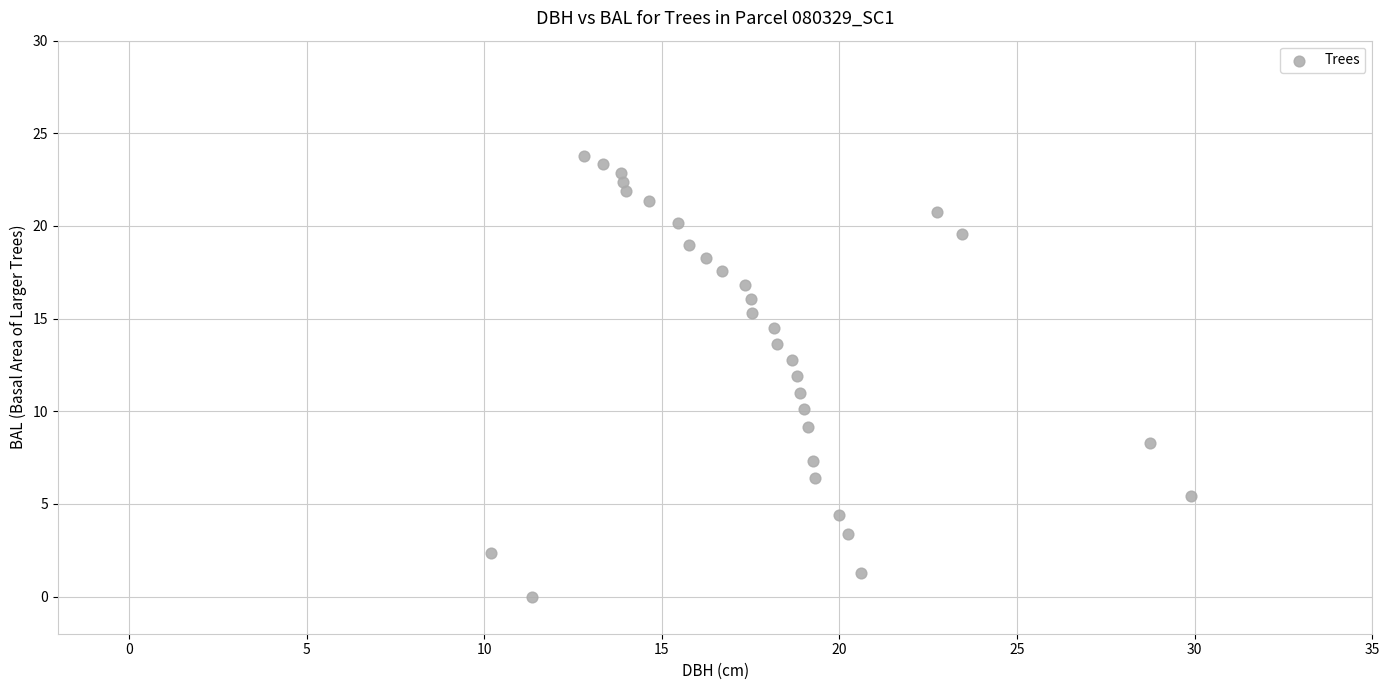

What is the range of Y values (max minus min)?

23.8